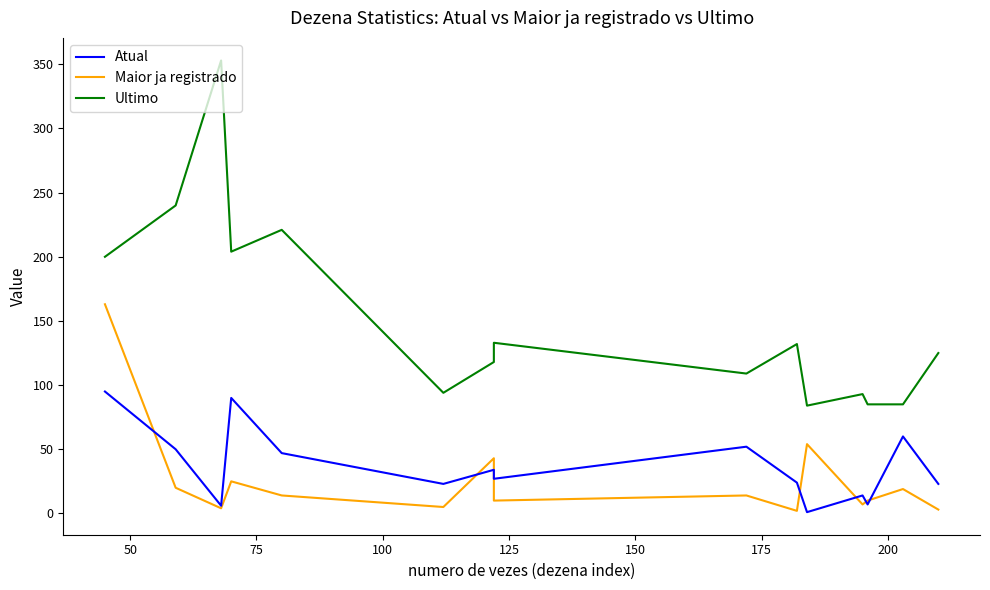

Reading left to right, what are all the values shown in this chart?

Atual: 95	50	6	90	47	23	34	27	52	24	1	14	7	60	23
Maior ja registrado: 163	20	4	25	14	5	43	10	14	2	54	7	10	19	3
Ultimo: 200	240	353	204	221	94	118	133	109	132	84	93	85	85	125